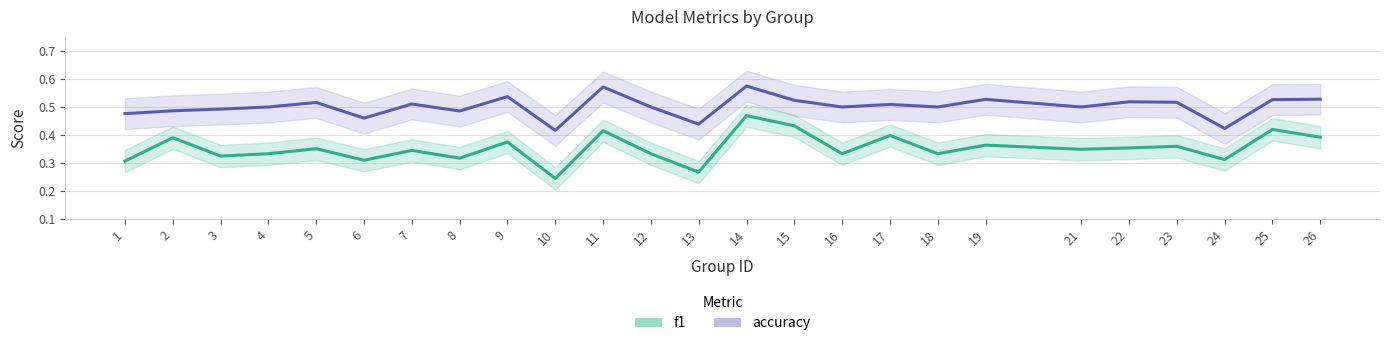

True or false: accuracy and f1 cross at least once.

False